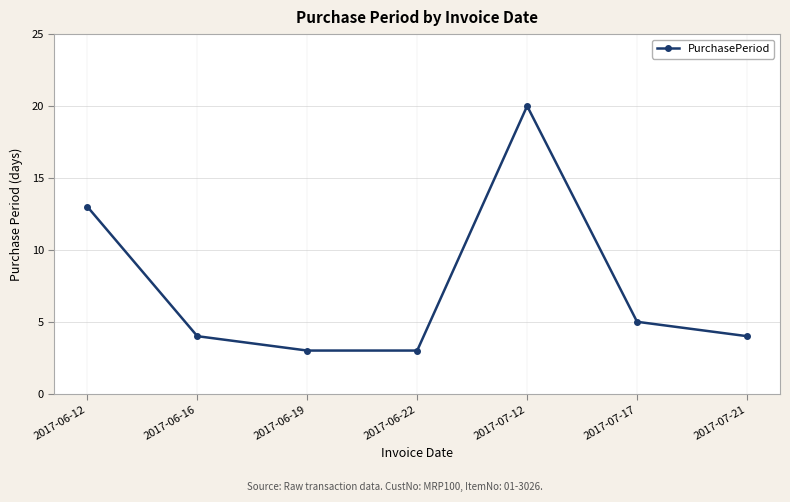

What is the change in value from 2017-06-12 to 2017-07-21?

-9